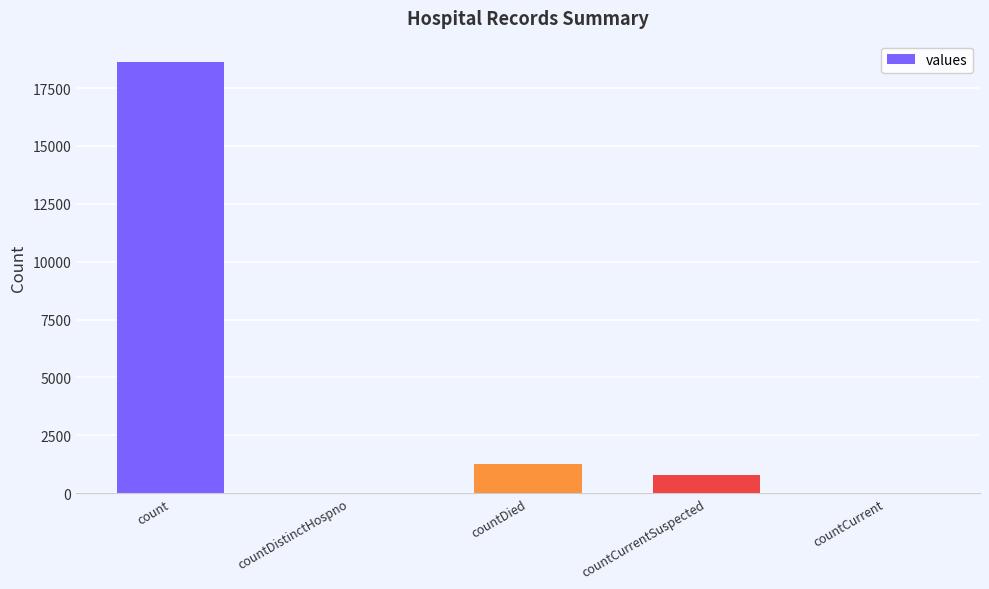

Between countDistinctHospno and countCurrentSuspected, which is larger?

countCurrentSuspected